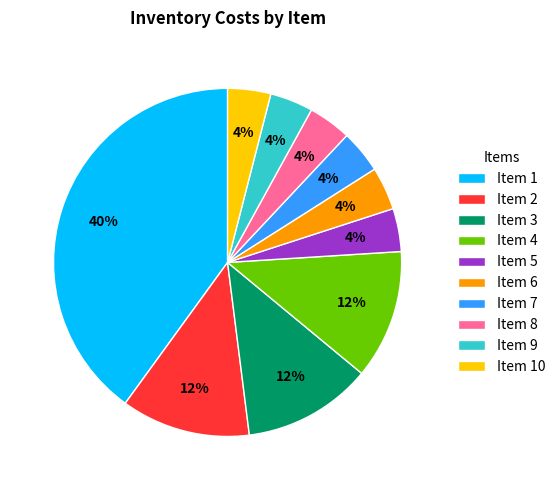

Is there a majority slice in this chart?

No